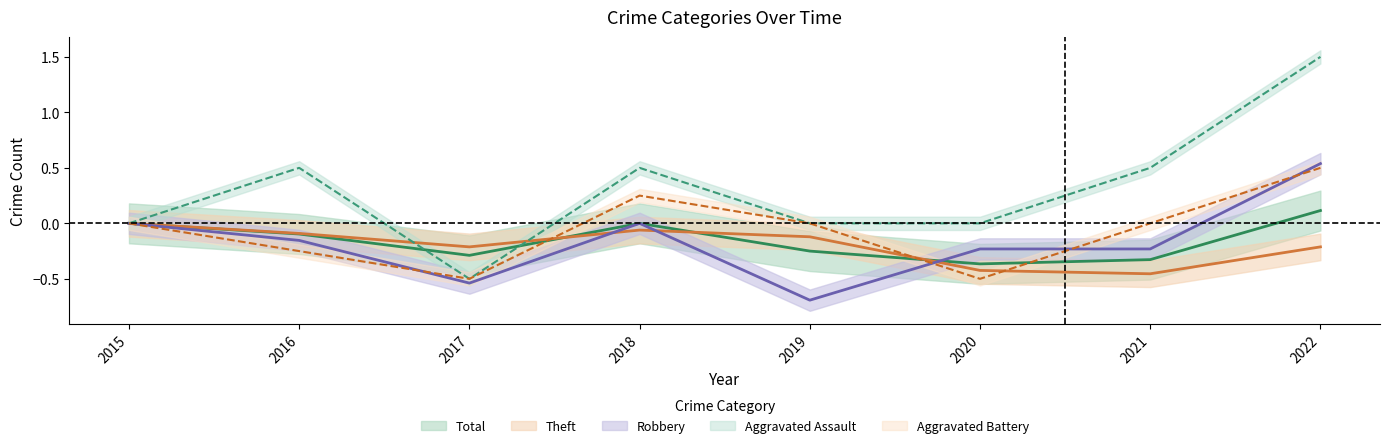

How many values in Total are above zero?

1